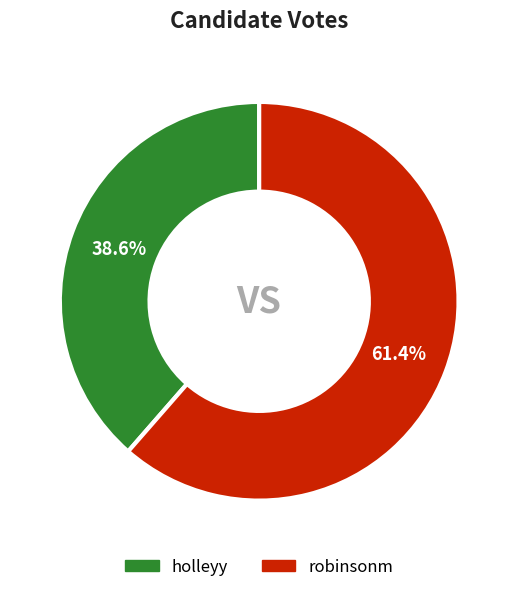

Which slice represents more than half of the pie?

robinsonm